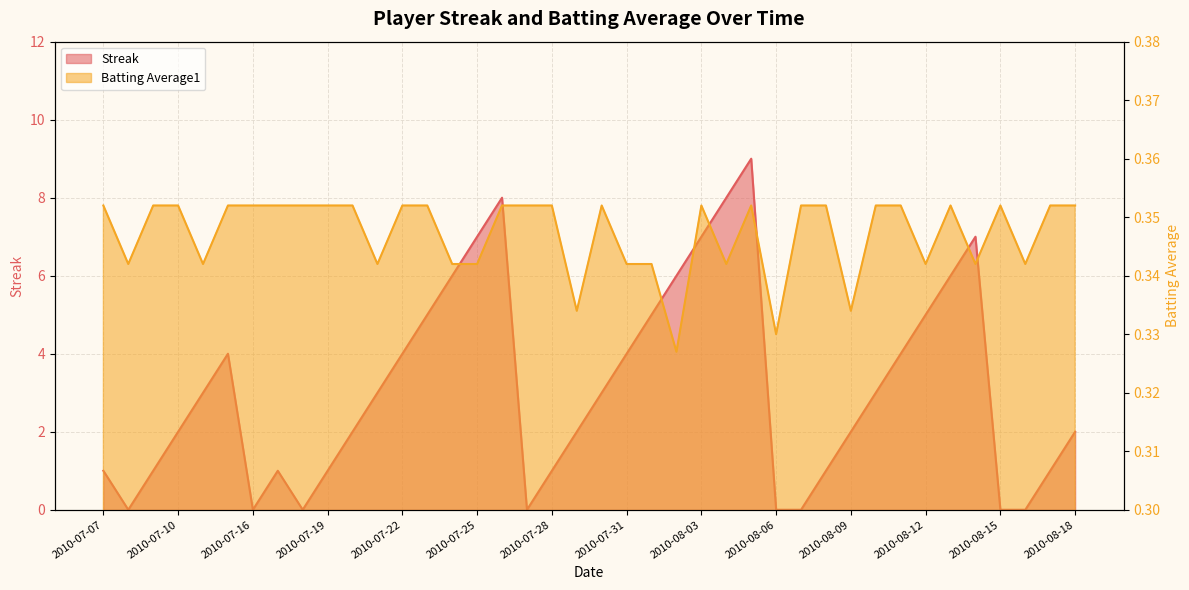

Reading left to right, extract all data points from this chart.

Streak: 1.0	0.0	1.0	2.0	3.0	4.0	0.0	1.0	0.0	1.0	2.0	3.0	4.0	5.0	6.0	7.0	8.0	0.0	1.0	2.0	3.0	4.0	5.0	6.0	7.0	8.0	9.0	0.0	0.0	1.0	2.0	3.0	4.0	5.0	6.0	7.0	0.0	0.0	1.0	2.0
Batting Average1: 0.4	0.3	0.4	0.4	0.3	0.4	0.4	0.4	0.4	0.4	0.4	0.3	0.4	0.4	0.3	0.3	0.4	0.4	0.4	0.3	0.4	0.3	0.3	0.3	0.4	0.3	0.4	0.3	0.4	0.4	0.3	0.4	0.4	0.3	0.4	0.3	0.4	0.3	0.4	0.4